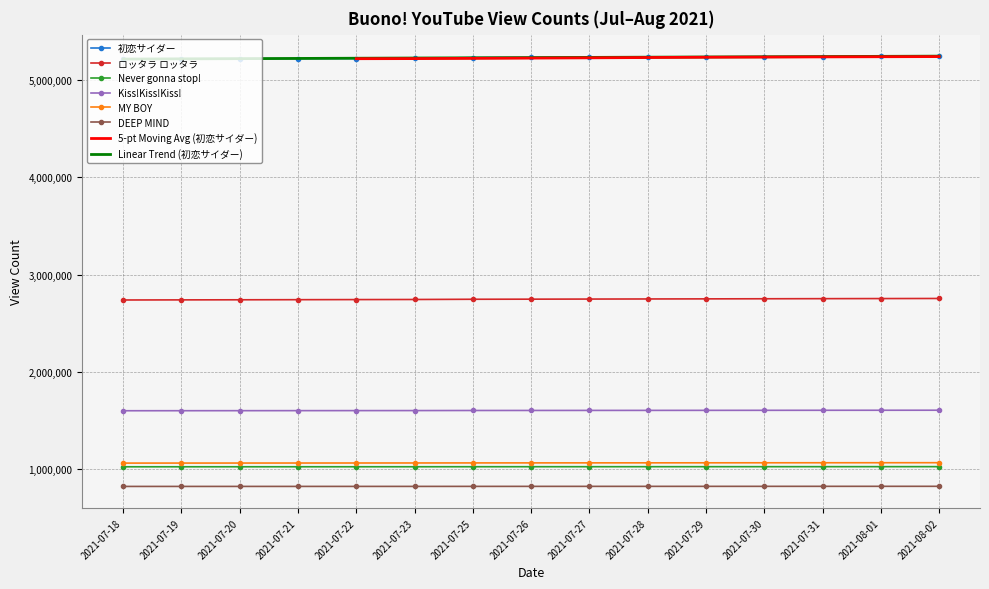

What is the difference between the Never gonna stop! values at 2021-08-01 and 2021-07-28?

369.0